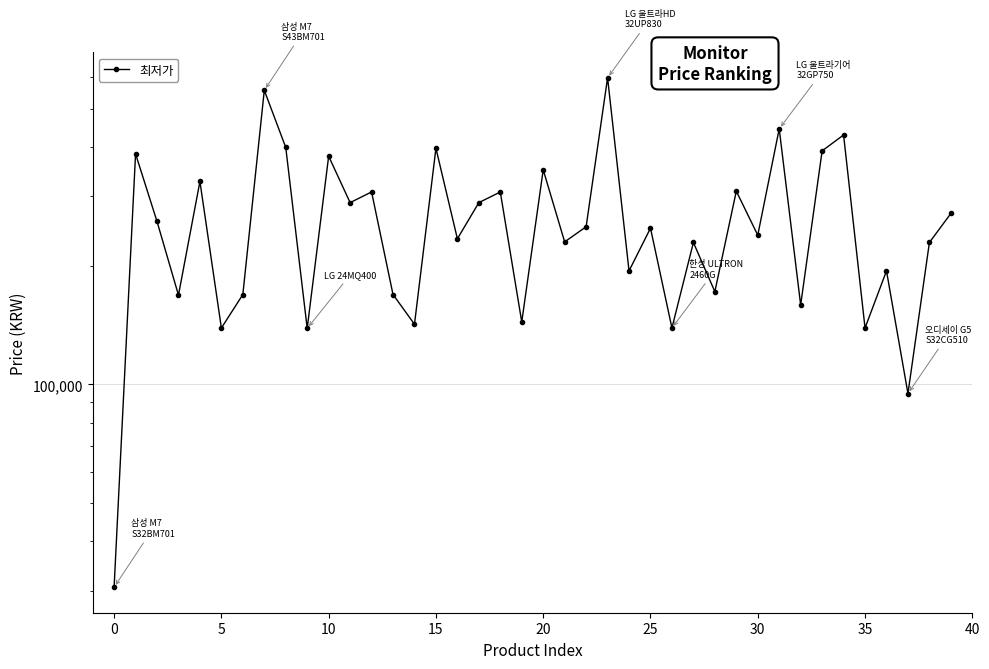

How many series are shown in this chart?

1